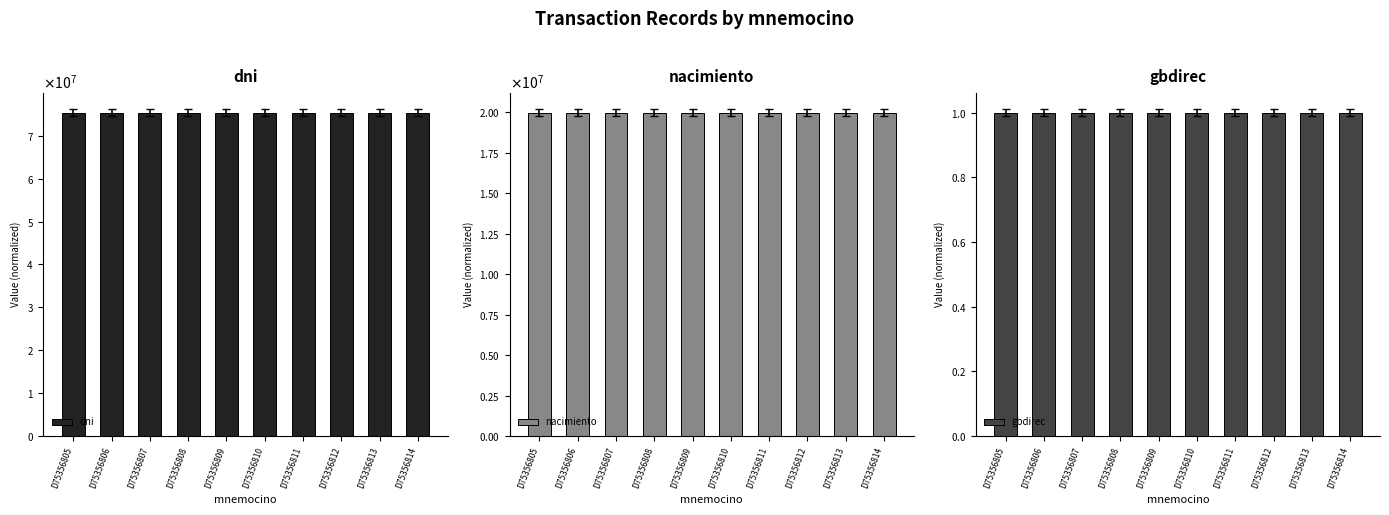

Which category has the highest value across all series?

D75356814